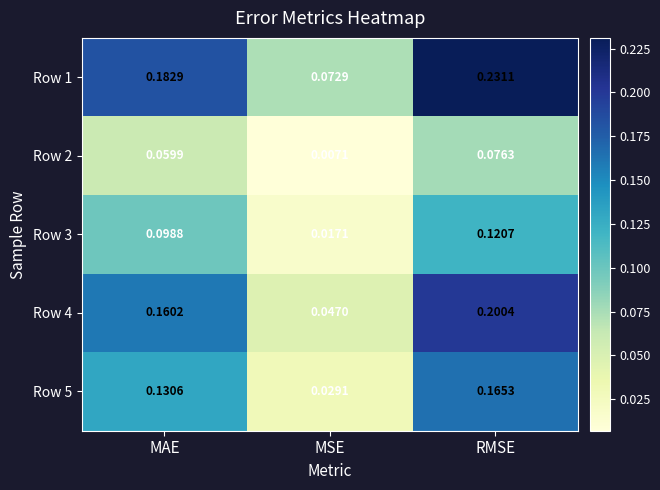

Rank the categories by Row 3 value from highest to lowest.

RMSE, MAE, MSE